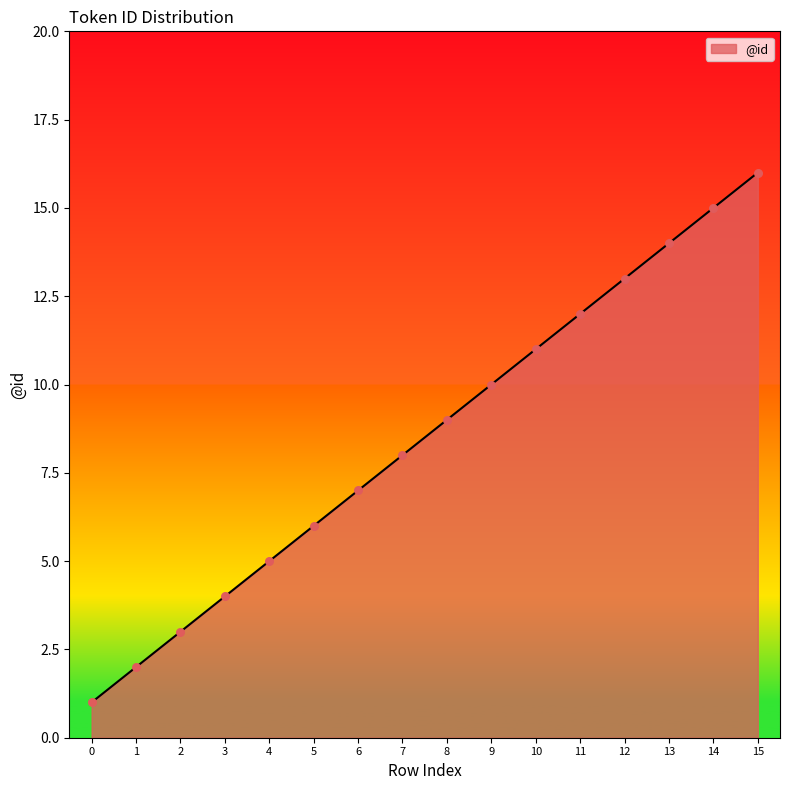

Approximately how many times larger is the value at 2 compared to 4?

0.6